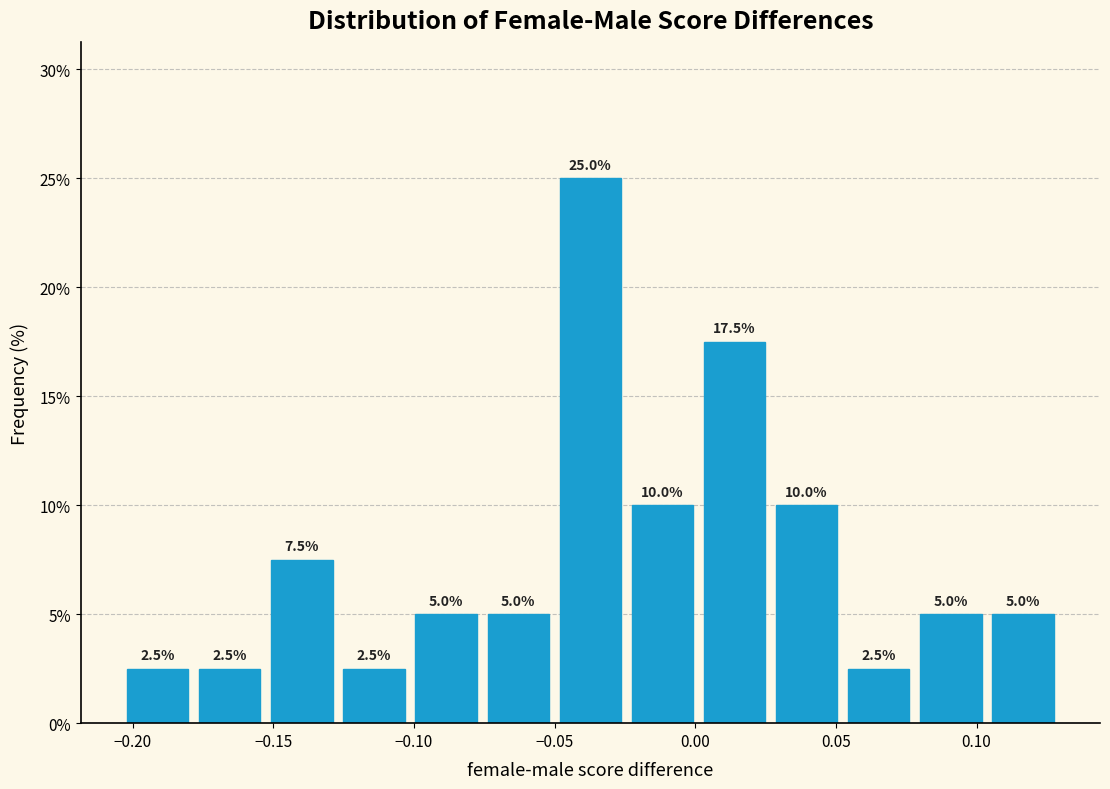

Reading left to right, transcribe this chart: for each bar, give the range it covers on the x-axis and its height. The bar edges are not printed on the chart, so give them approximately, as read against the axis.

-0.205 to -0.180: 2.5
-0.180 to -0.155: 2.5
-0.155 to -0.125: 7.5
-0.125 to -0.100: 2.5
-0.100 to -0.075: 5.0
-0.075 to -0.050: 5.0
-0.050 to -0.025: 25.0
-0.025 to 0.000: 10.0
0.000 to 0.025: 17.5
0.025 to 0.050: 10.0
0.050 to 0.080: 2.5
0.080 to 0.105: 5.0
0.105 to 0.130: 5.0